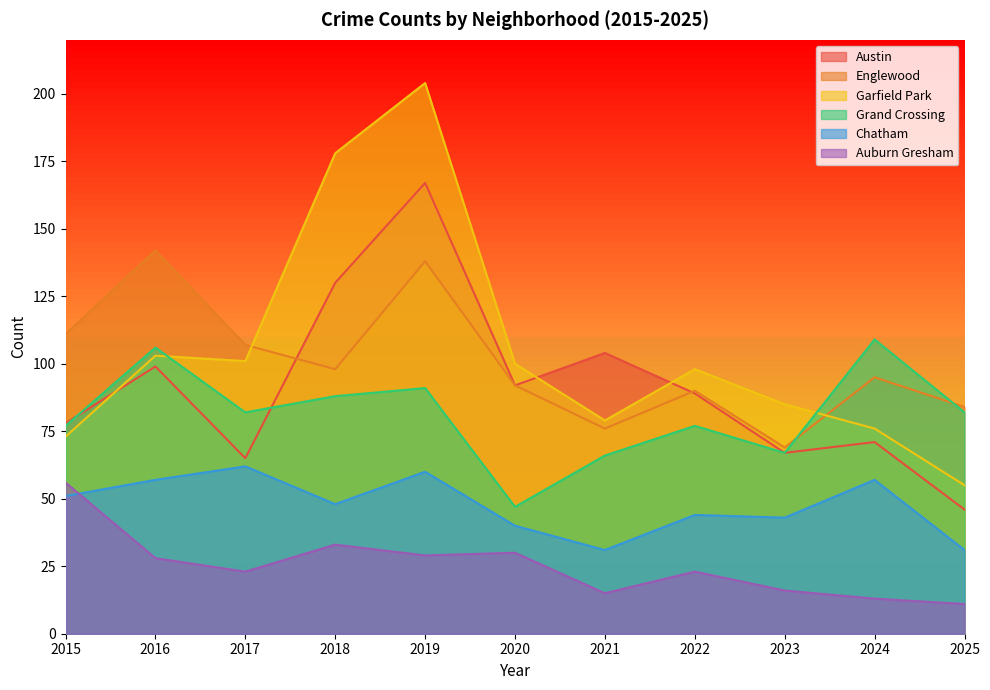

Rank the series at 2022 from highest to lowest value.

Garfield Park, Englewood, Austin, Grand Crossing, Chatham, Auburn Gresham